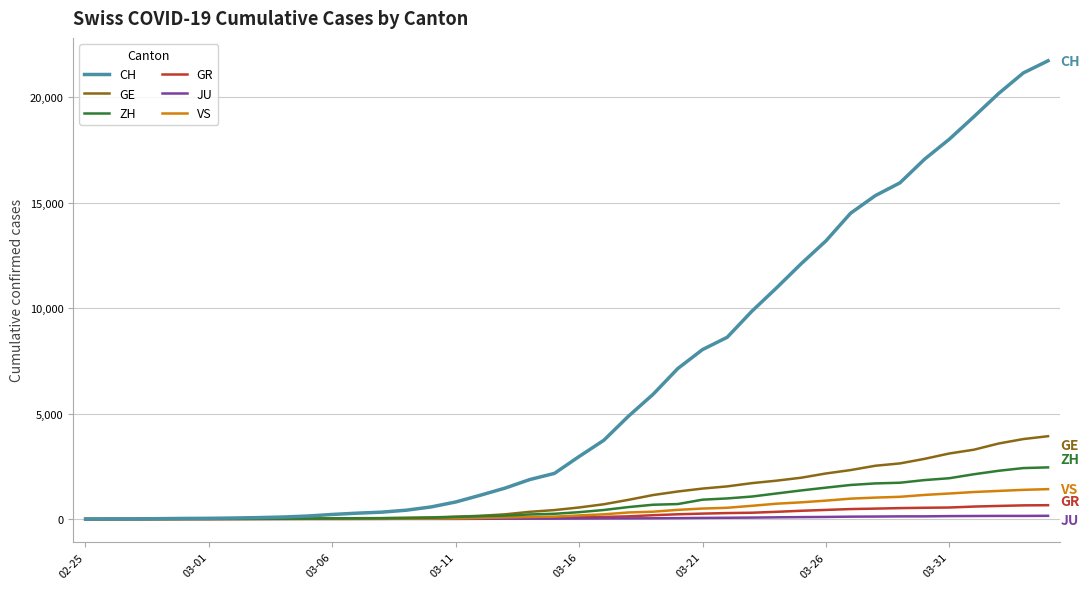

Which series has the widest spread of values?

CH